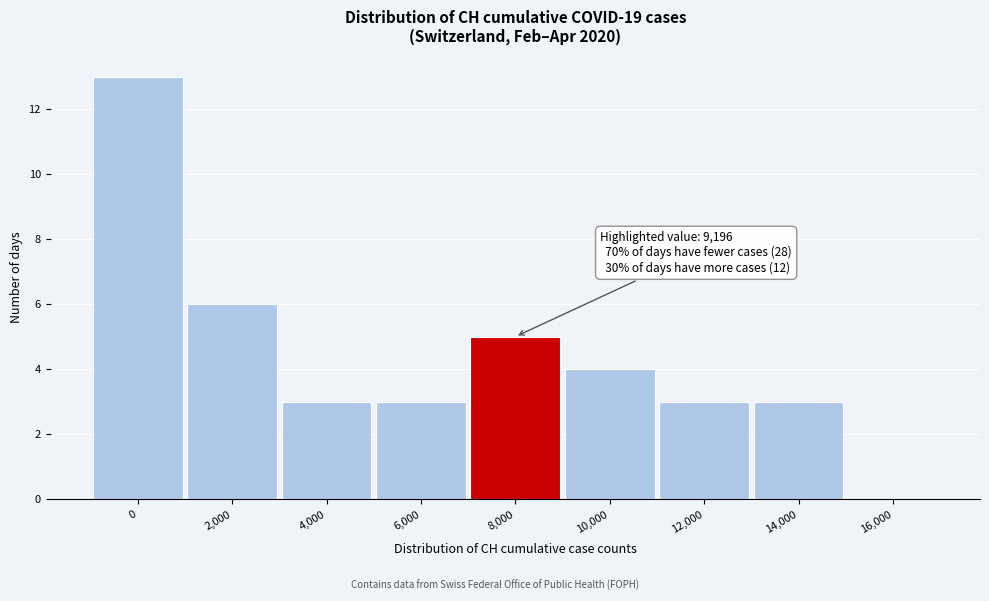

Reading left to right, transcribe all the data shown in this chart.

0=13	2,000=6	4,000=3	6,000=3	8,000=5	10,000=4	12,000=3	14,000=3	16,000=0